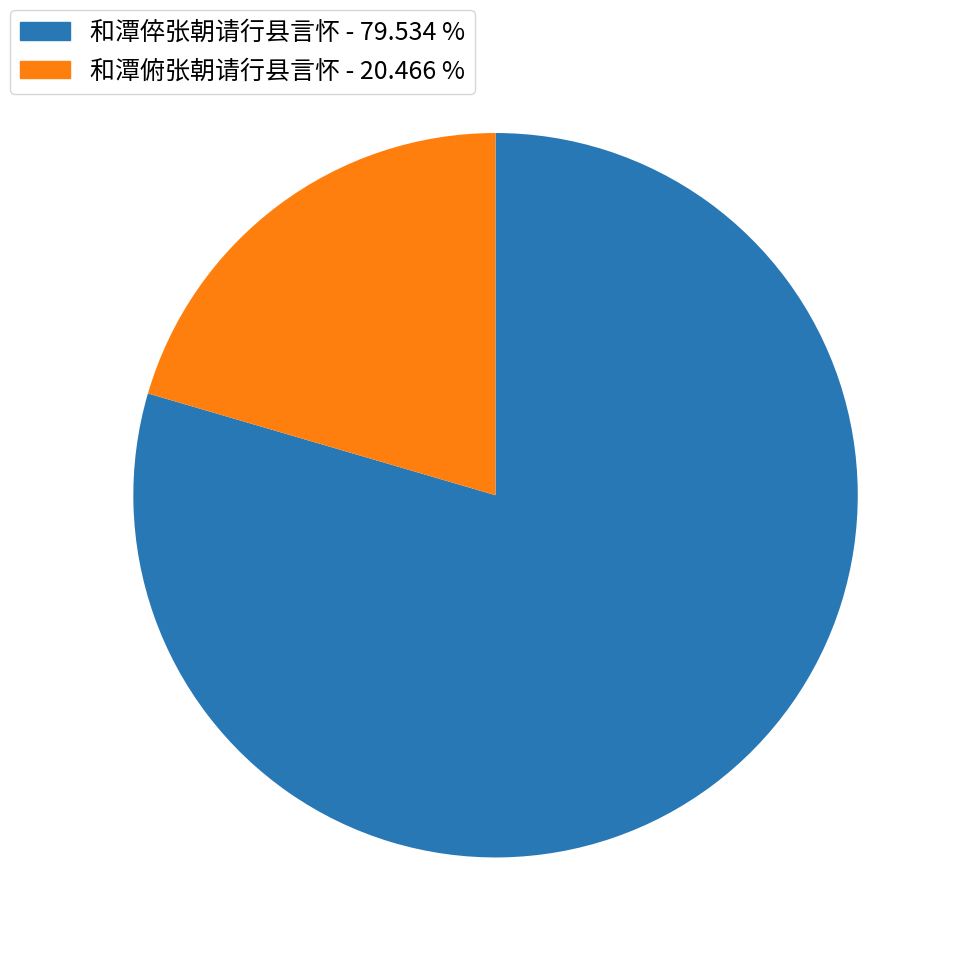

How many segments does this pie chart have?

2